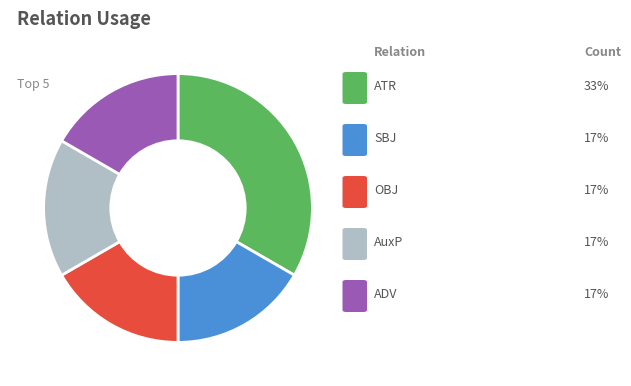

Is there any slice that represents more than half of the pie?

No